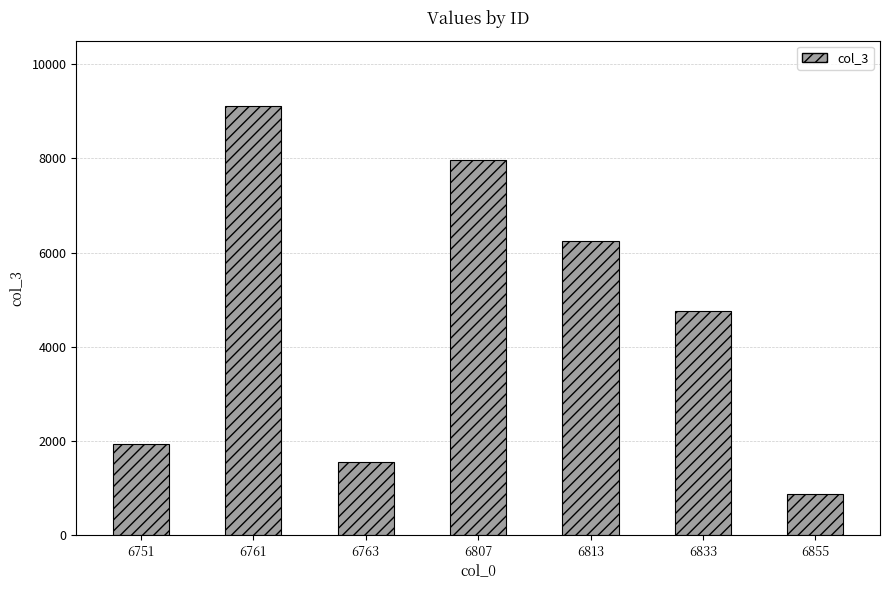

At which category does the chart reach its peak across all series?

6761